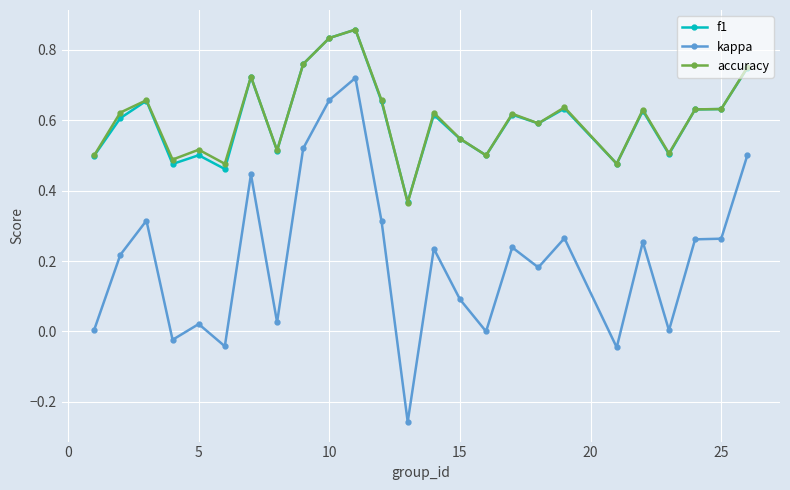

What is the sum of all f1 values?

15.0